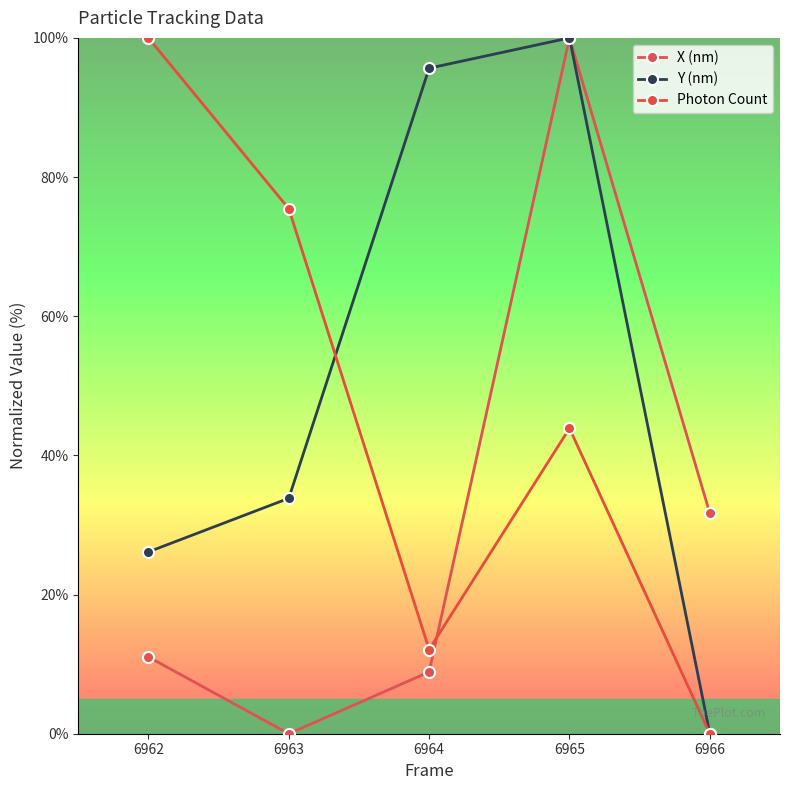

True or false: Photon Count and Y (nm) cross at least once.

True